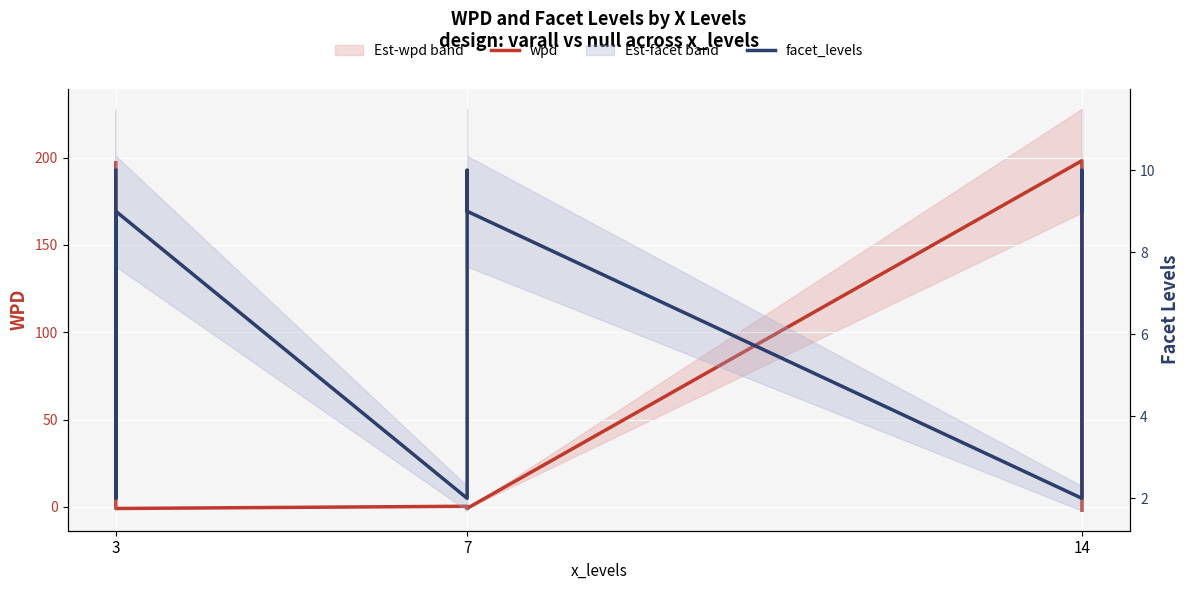

How many values in the facet_levels series exceed 9?

3